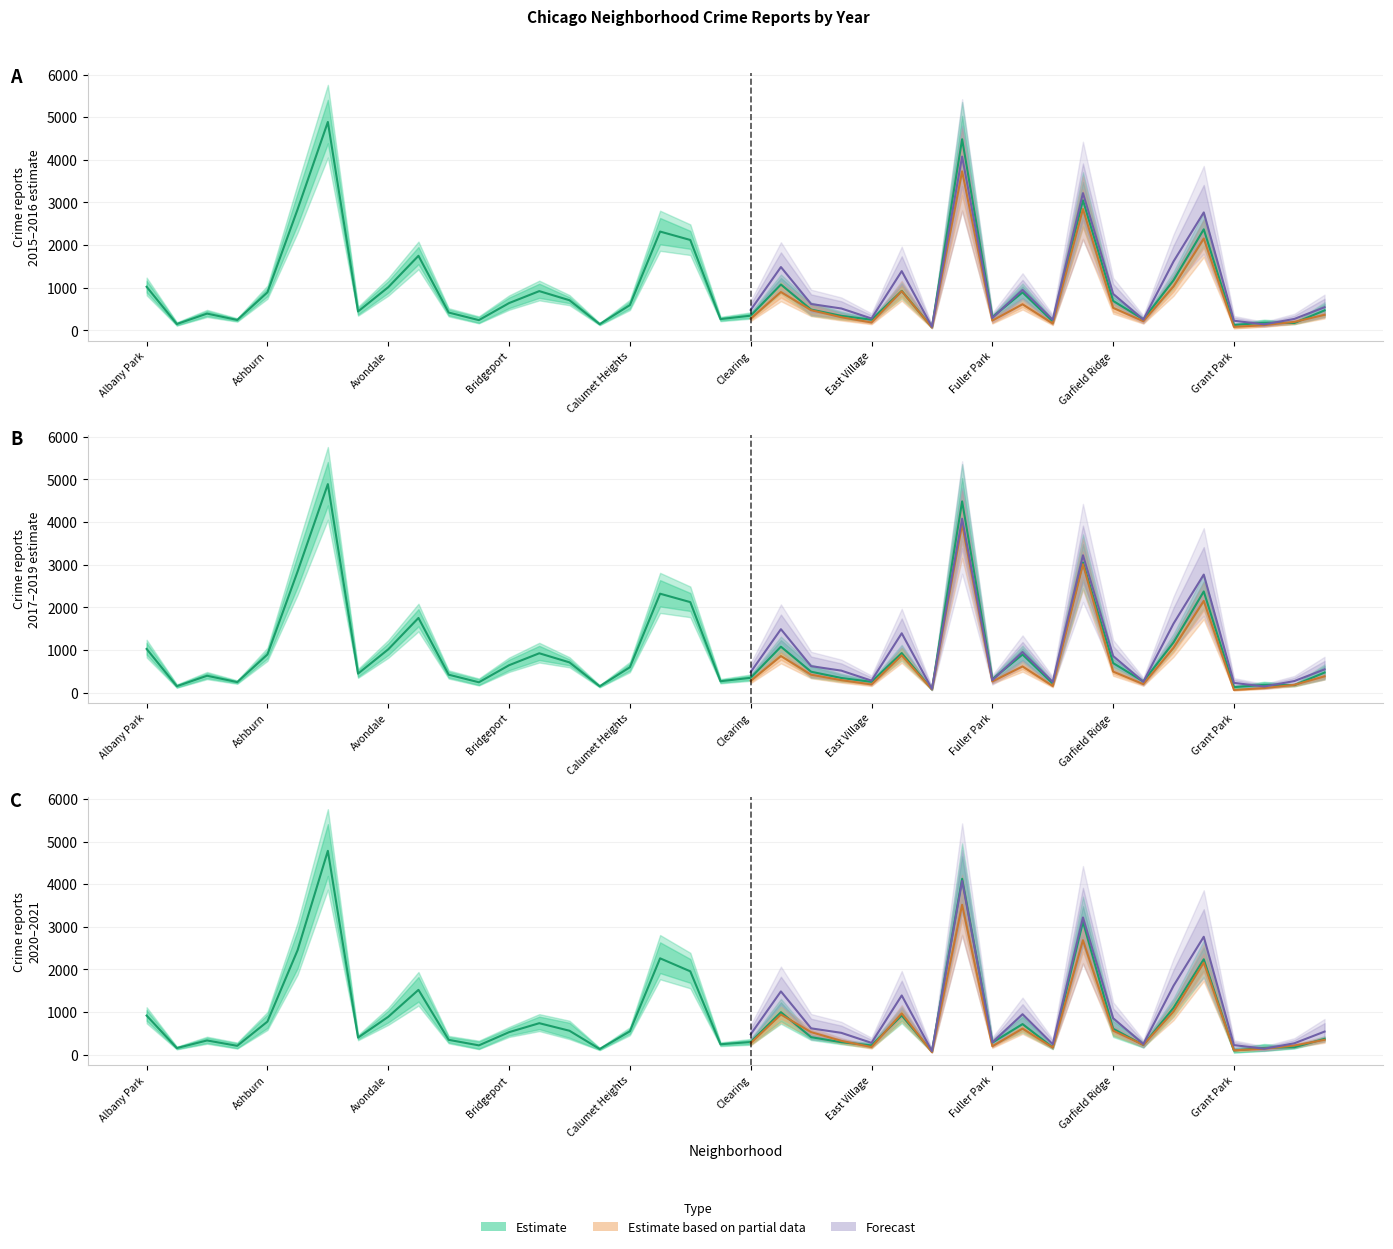

What is the value of the 2019 point at the 9th from the left?

890.5